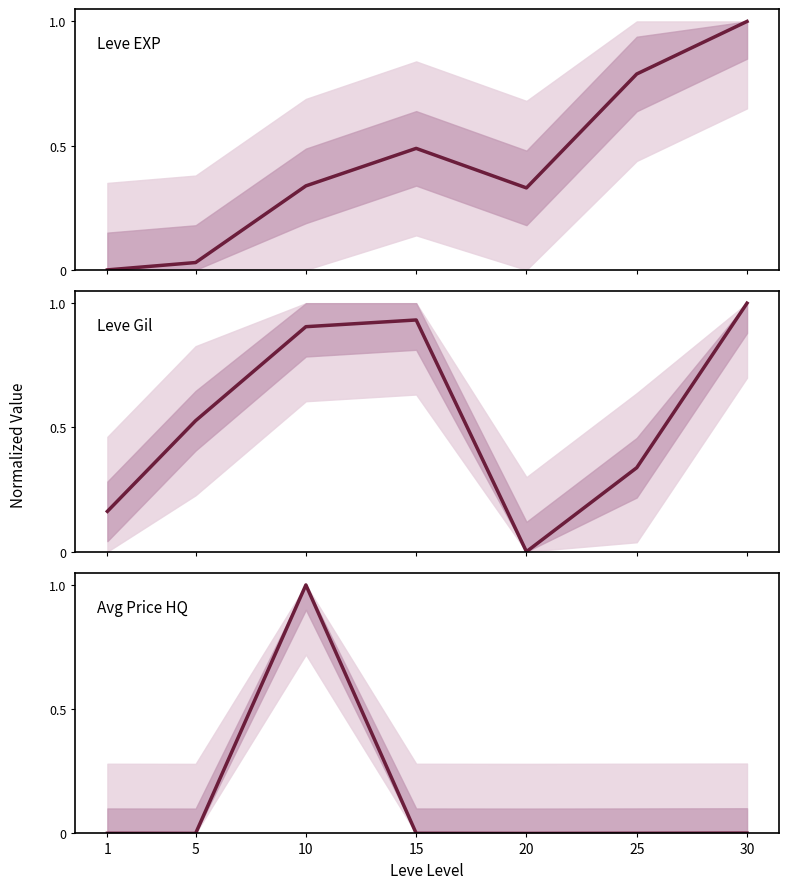

Is it true that Leve Gil equals 0.6 at 30?

False